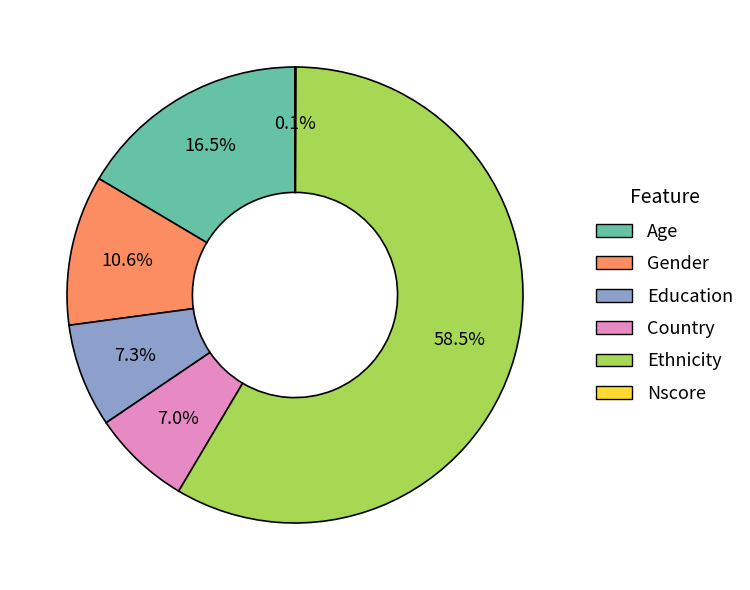

What percentage do Age and Gender together represent?

27.1%